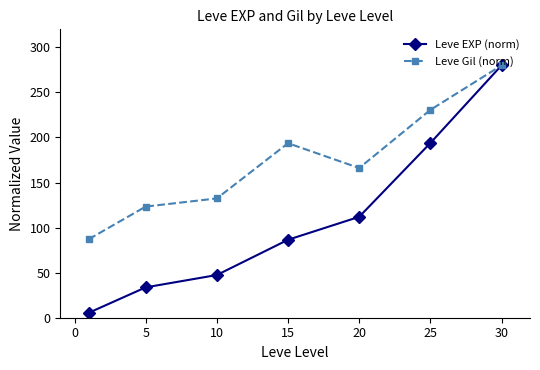

What is the value of the Leve EXP (norm) point at the 2nd from the left?

33.7